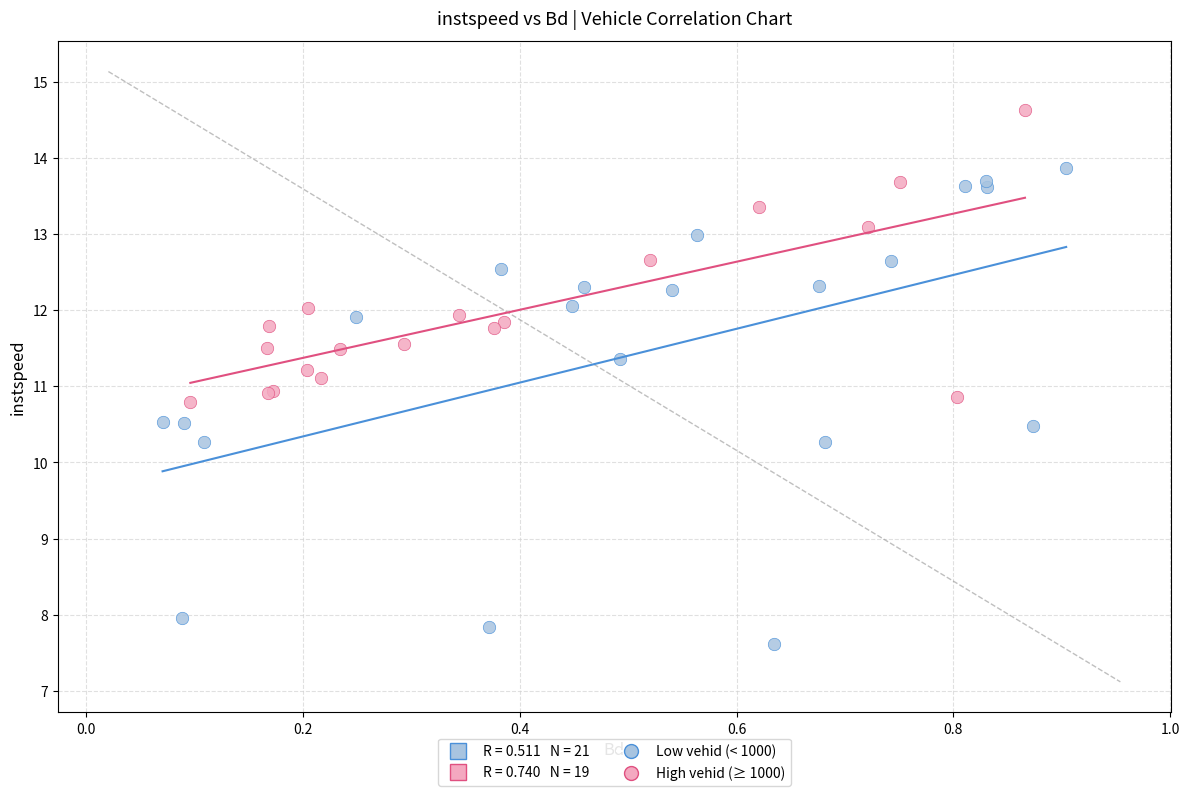

Which series reaches the maximum Y coordinate?

High vehid (≥ 1000)